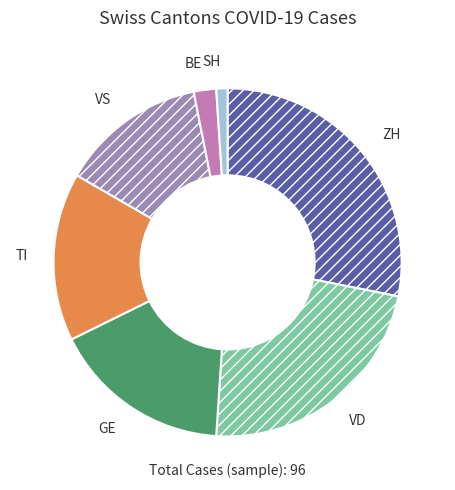

Does TI represent more than half of the total?

No